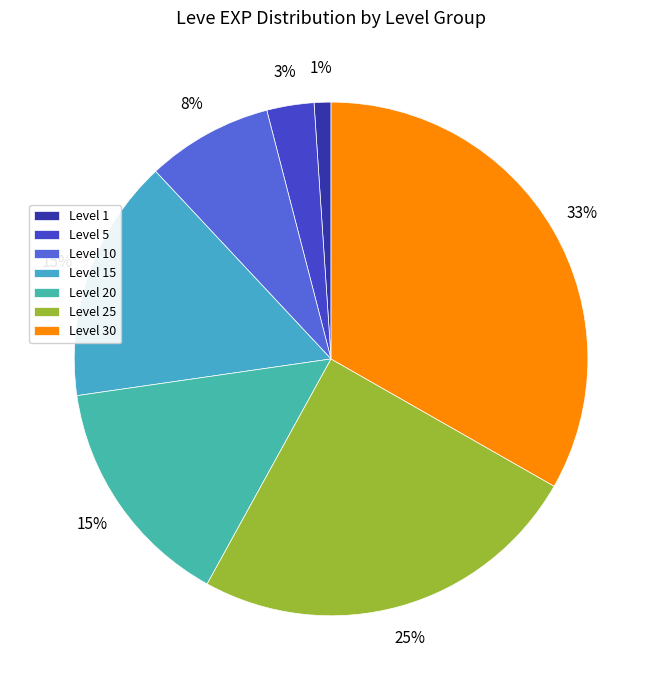

Is there any slice that represents more than half of the pie?

No